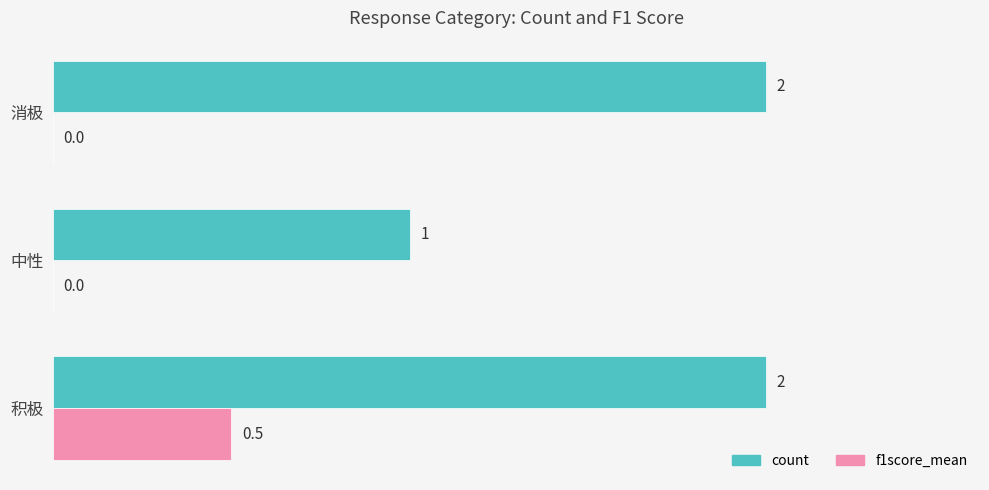

What is the sum of the count values at 消极 and 中性?

3.0